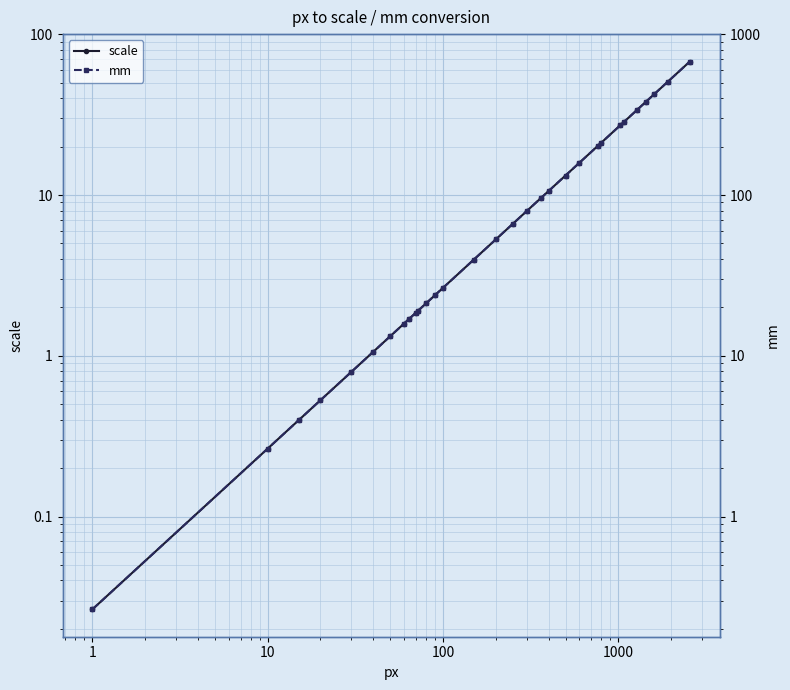

Reading left to right, transcribe all the data shown in this chart.

scale: 0.0	0.3	0.4	0.5	0.8	1.1	1.3	1.6	1.7	1.9	1.9	2.1	2.4	2.6	4.0	5.3	6.6	7.9	9.5	10.6	13.2	15.9	20.3	21.2	27.1	28.6	33.9	38.1	42.3	50.8	67.7
mm: 0.3	2.6	4.0	5.3	7.9	10.6	13.2	15.9	16.9	18.5	19.1	21.2	23.8	26.5	39.7	52.9	66.1	79.4	95.2	105.8	132.3	158.8	203.2	211.7	270.9	285.8	338.7	381.0	423.3	508.0	677.3